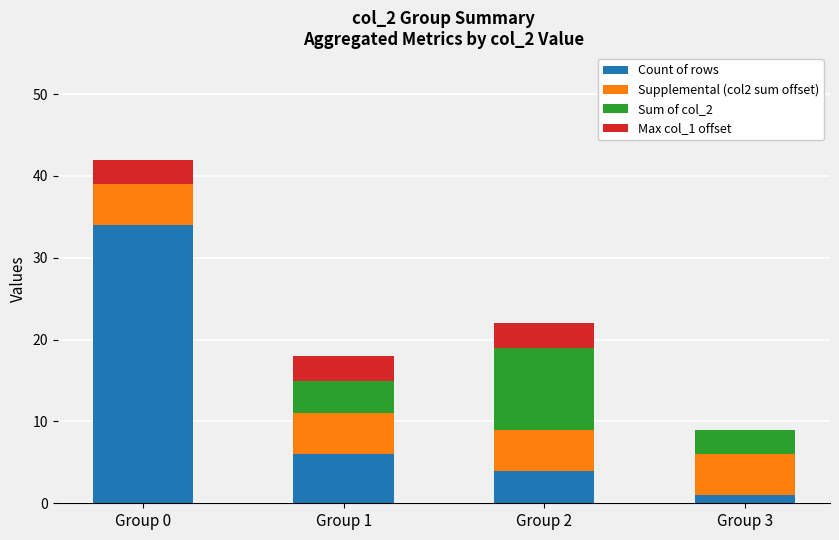

Is it true that Count of rows equals 34 at Group 0?

True